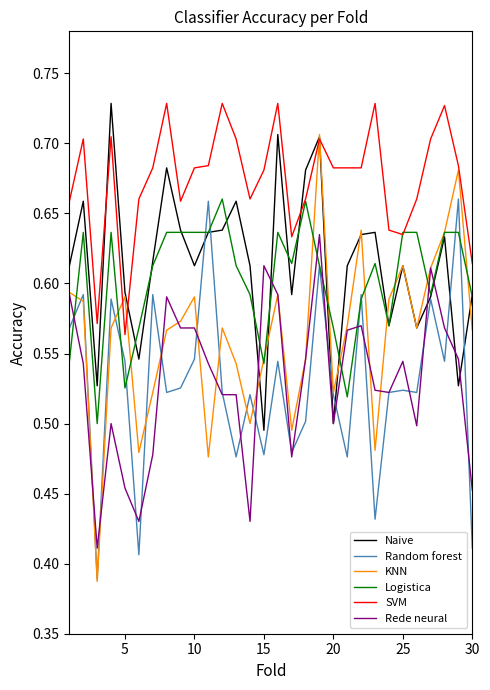

Which series has the widest spread of values?

KNN